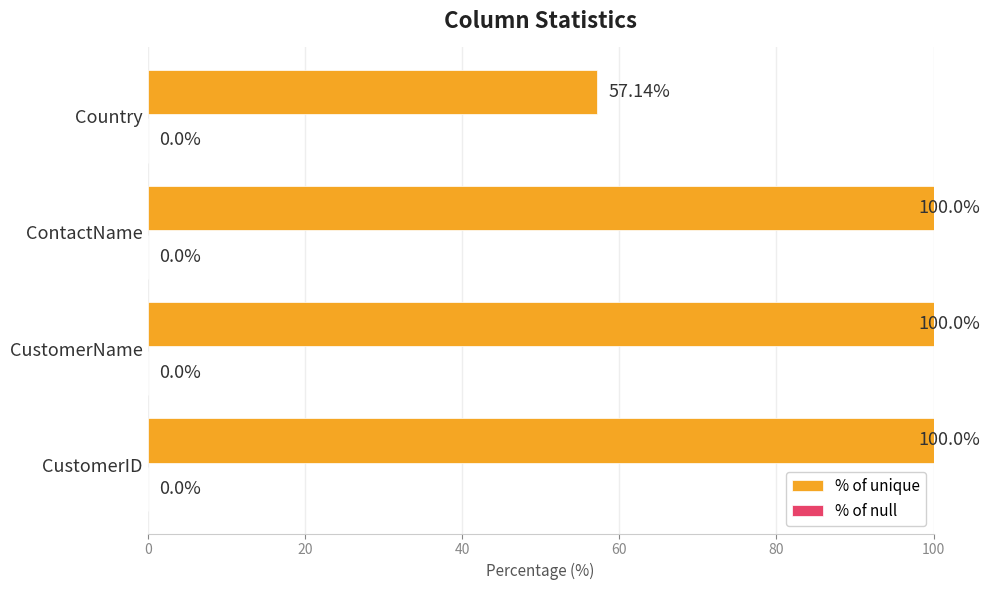

What is the ratio of the value at CustomerID to the value at Country?

1.8